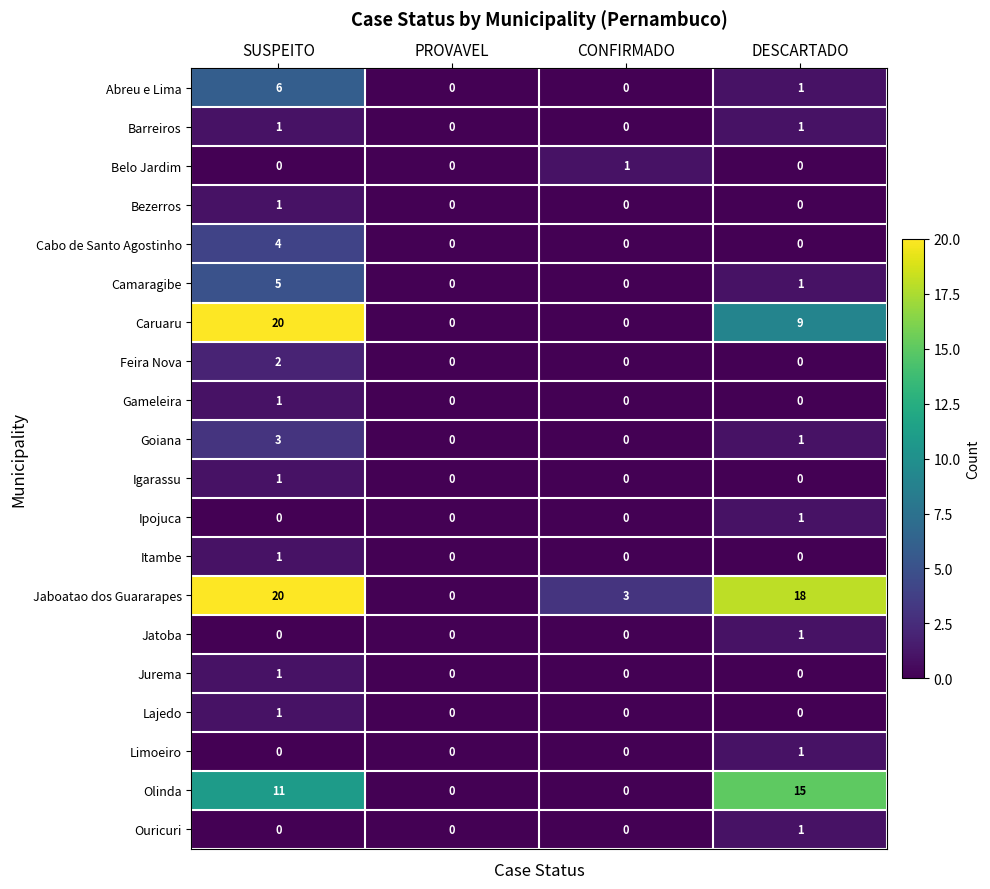

What is the greatest value displayed?

20